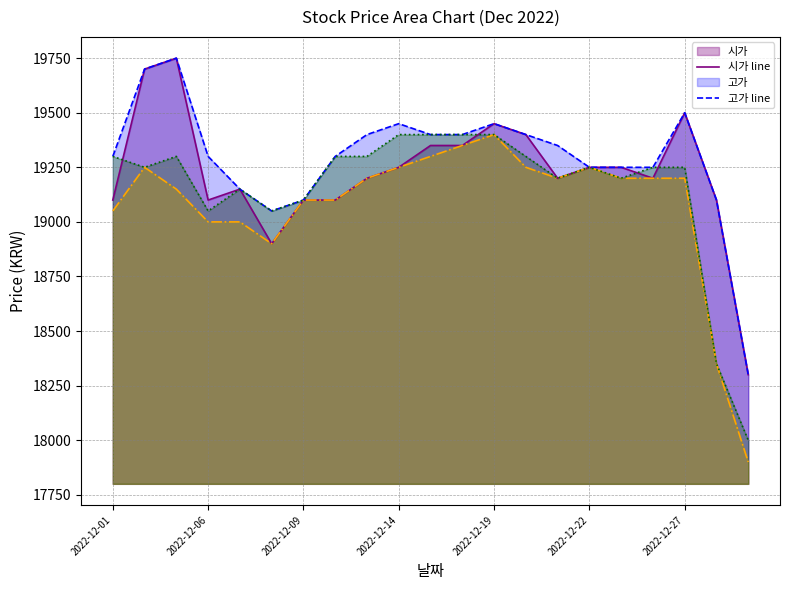

True or false: 종가 line has more than 0 points higher than both neighbors.

True